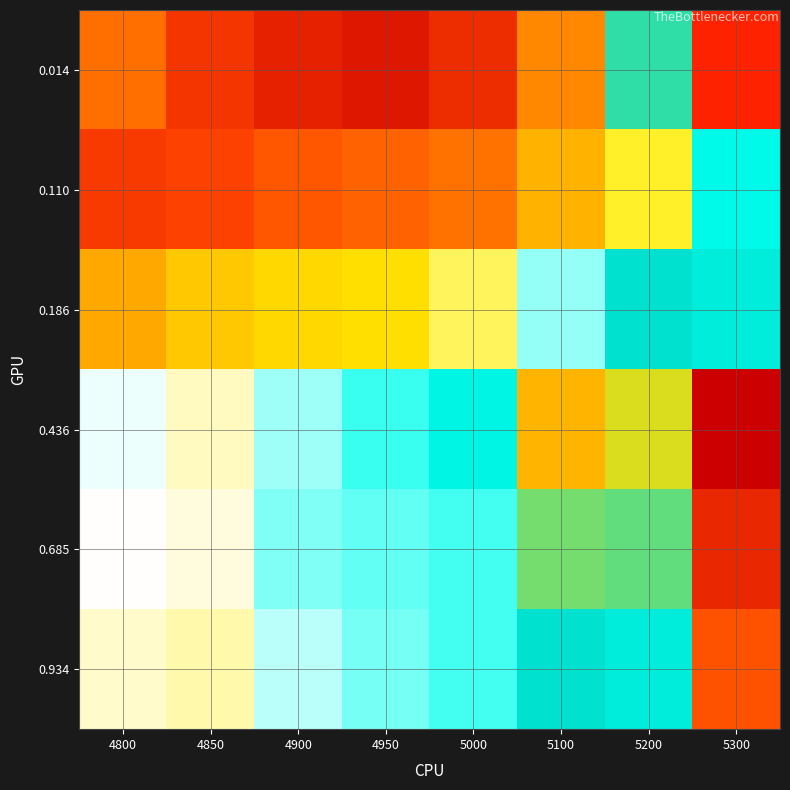

Reading left to right, what are all the values shown in this chart?

0.014: 4800=0.2	4850=0.2	4900=0.2	4950=0.2	5000=0.2	5100=0.2	5200=0.3	5300=0.3
0.110: 4800=0.2	4850=0.2	4900=0.2	4950=0.2	5000=0.2	5100=0.2	5200=0.3	5300=0.3
0.186: 4800=0.2	4850=0.3	4900=0.3	4950=0.3	5000=0.3	5100=0.3	5200=0.3	5300=0.3
0.436: 4800=0.3	4850=0.3	4900=0.3	4950=0.3	5000=0.3	5100=0.3	5200=0.3	5300=0.2
0.685: 4800=0.3	4850=0.3	4900=0.3	4950=0.3	5000=0.3	5100=0.3	5200=0.3	5300=0.2
0.934: 4800=0.3	4850=0.3	4900=0.3	4950=0.3	5000=0.3	5100=0.3	5200=0.3	5300=0.2